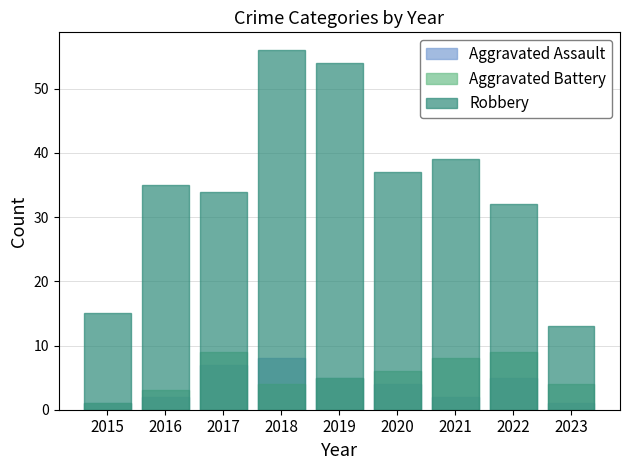

Reading right to left, transcribe all the data shown in this chart.

Aggravated Assault: 1	5	2	4	5	8	7	2	1
Aggravated Battery: 4	9	8	6	5	4	9	3	1
Robbery: 13	32	39	37	54	56	34	35	15